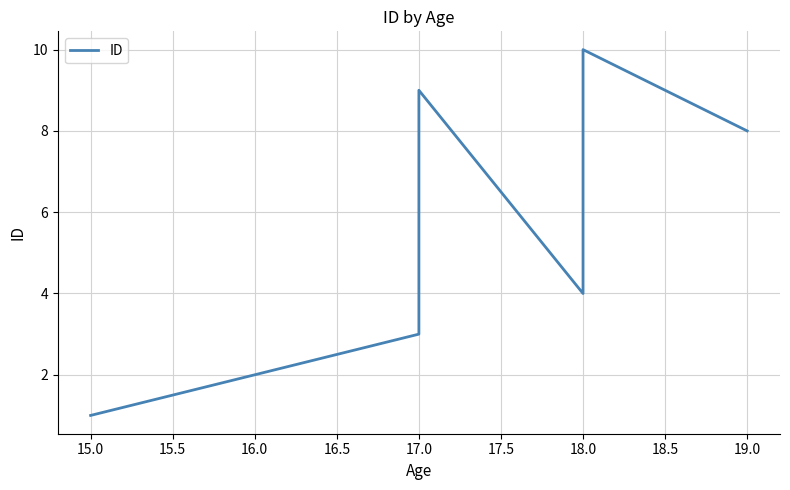

Count the number of categories in the chart.

9